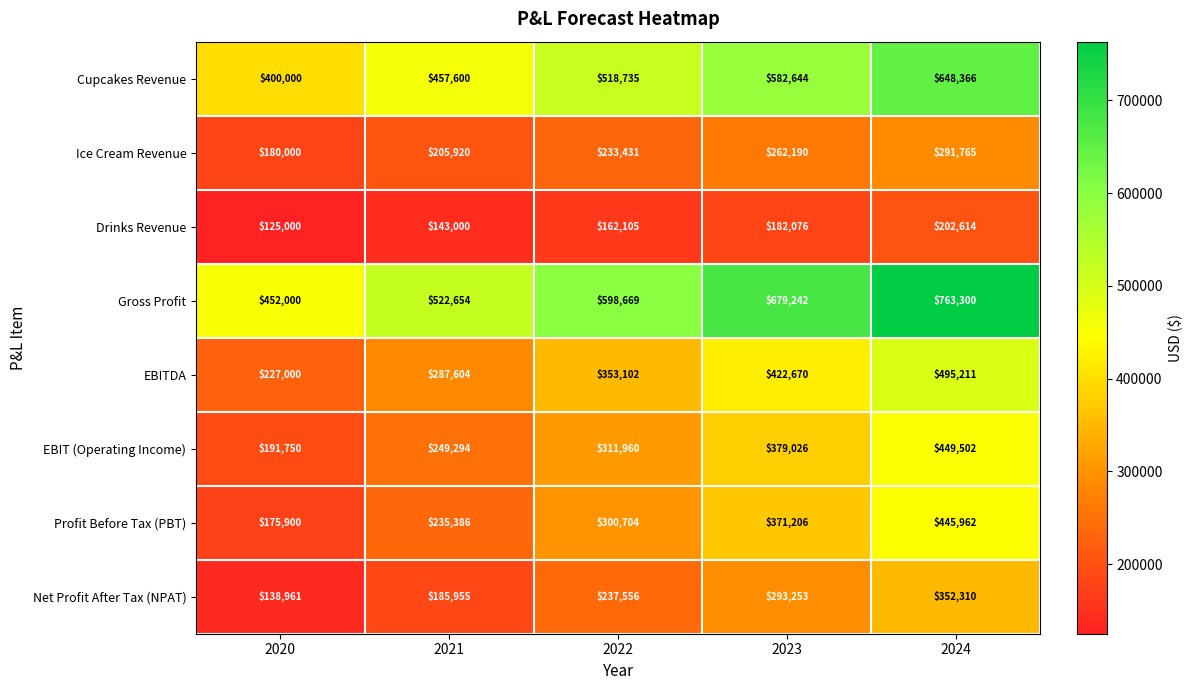

How many data points in Drinks Revenue are less than 162105?

2